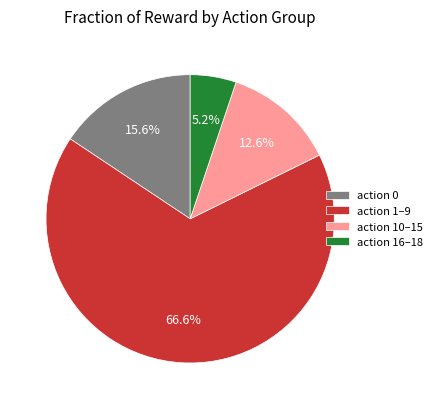

Do action 16–18 and action 0 together represent more than half of the pie?

No